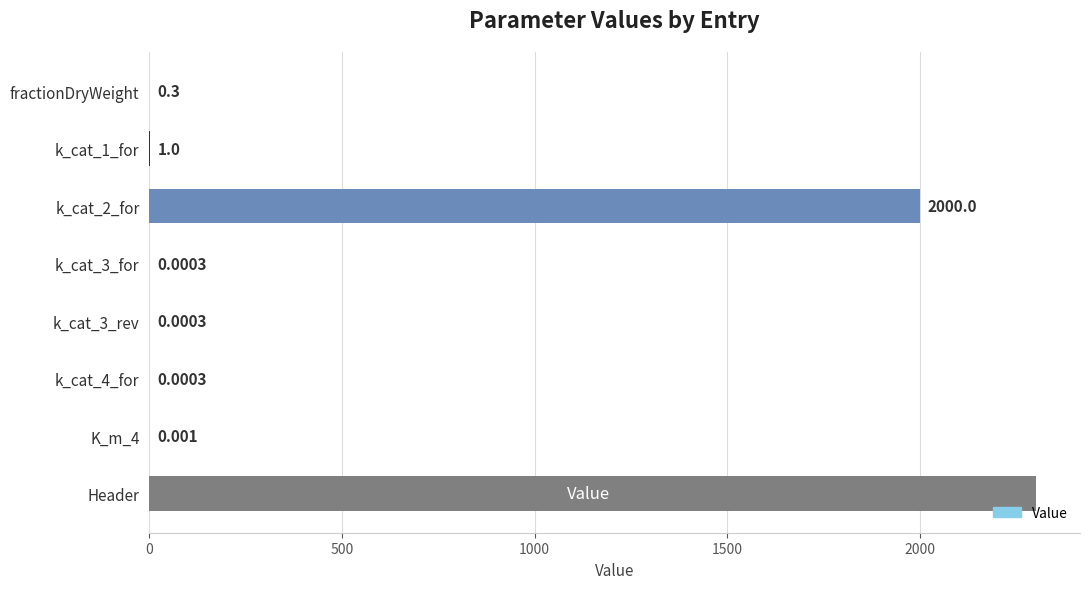

Which has a higher value, k_cat_3_for or K_m_4?

K_m_4